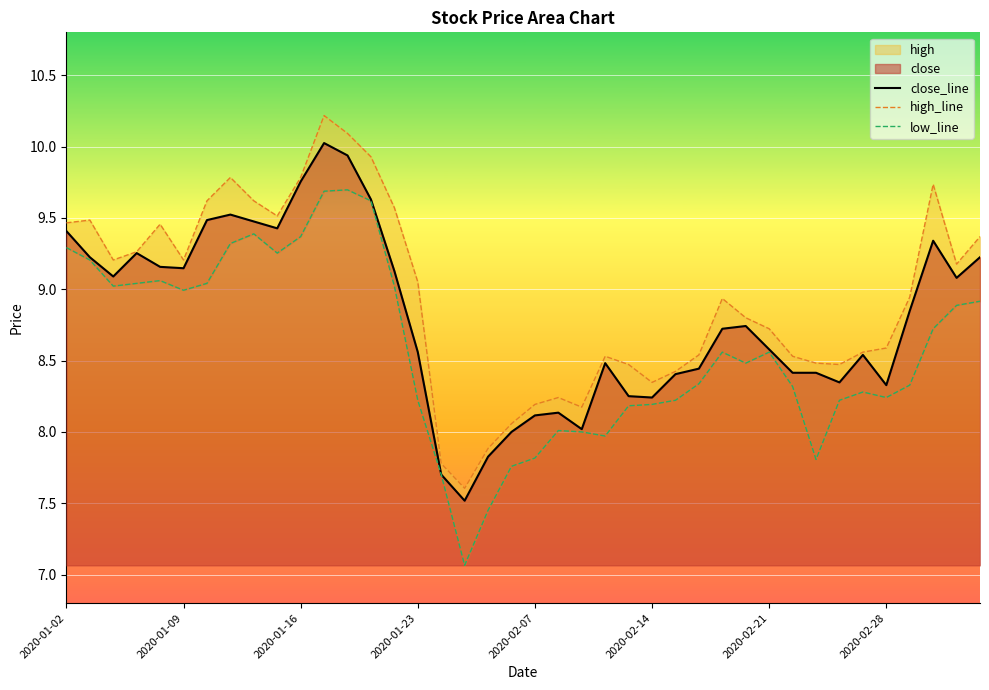

Where does the close_line series first go above 8?

2020-01-02